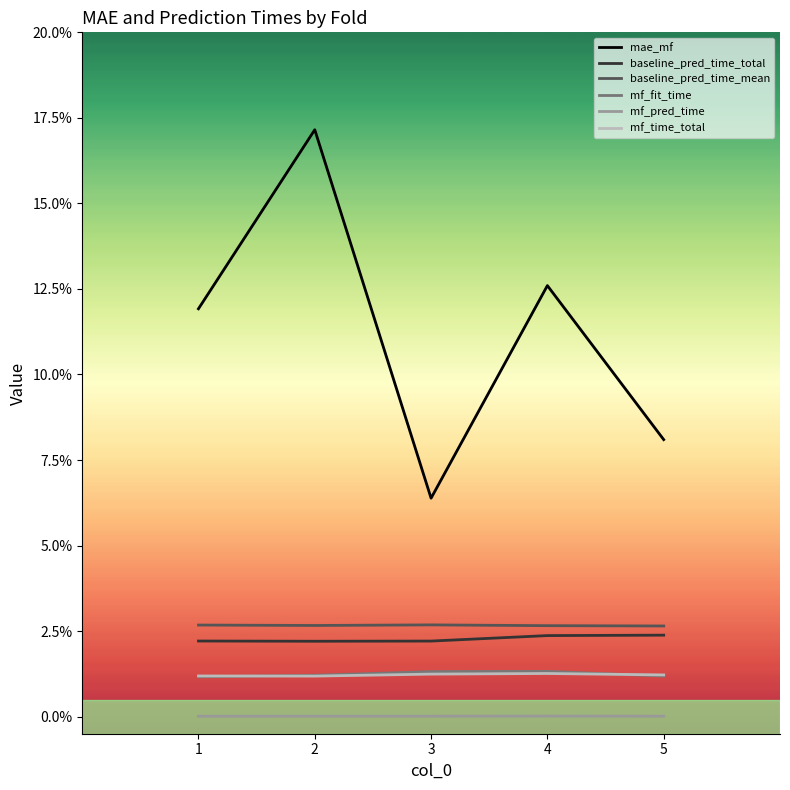

Does the chart display data point markers on the line(s)?

No